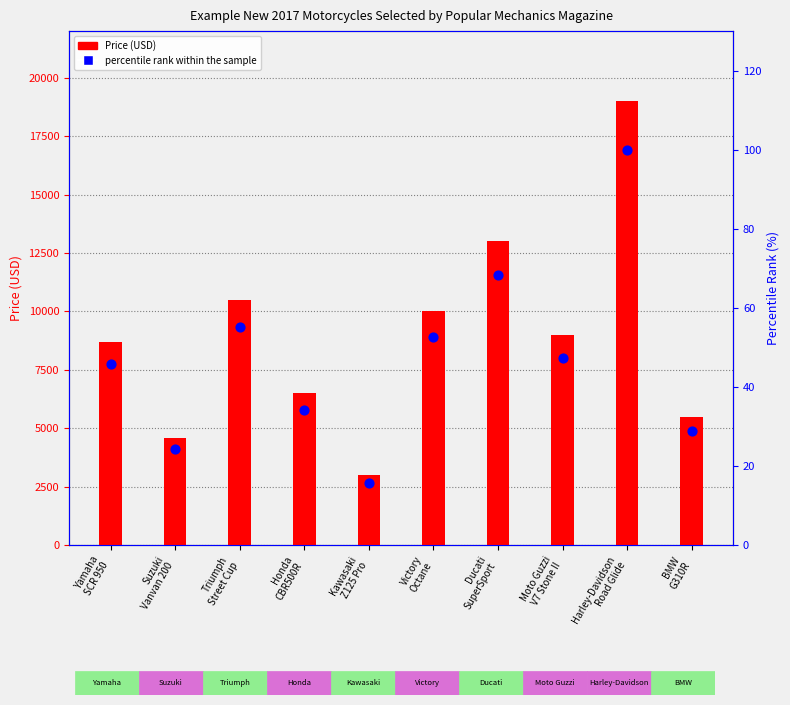

At which category is the sum across all series the highest?

Harley-Davidson
Road Glide